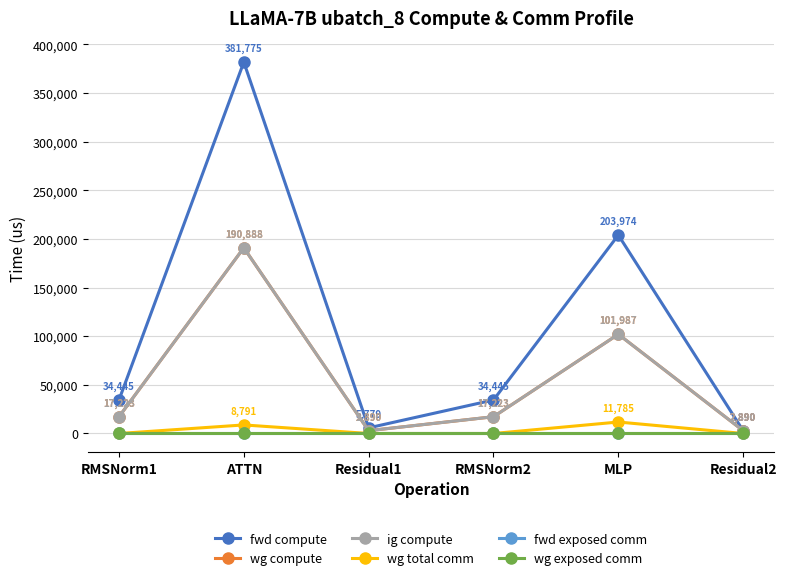

Reading left to right, list all the values displayed in this chart.

fwd compute: 34445.3	381775.5	5779.2	34445.3	203973.7	2889.6
wg compute: 17222.7	190887.7	2889.6	17222.7	101986.9	2889.6
ig compute: 17222.7	190887.7	2889.6	17222.7	101986.9	2889.6
wg total comm: 0.0	8790.9	0.0	0.0	11785.3	0.0
fwd exposed comm: 0.0	0.0	0.0	0.0	0.0	0.0
wg exposed comm: 0.0	0.0	0.0	0.0	0.0	0.0